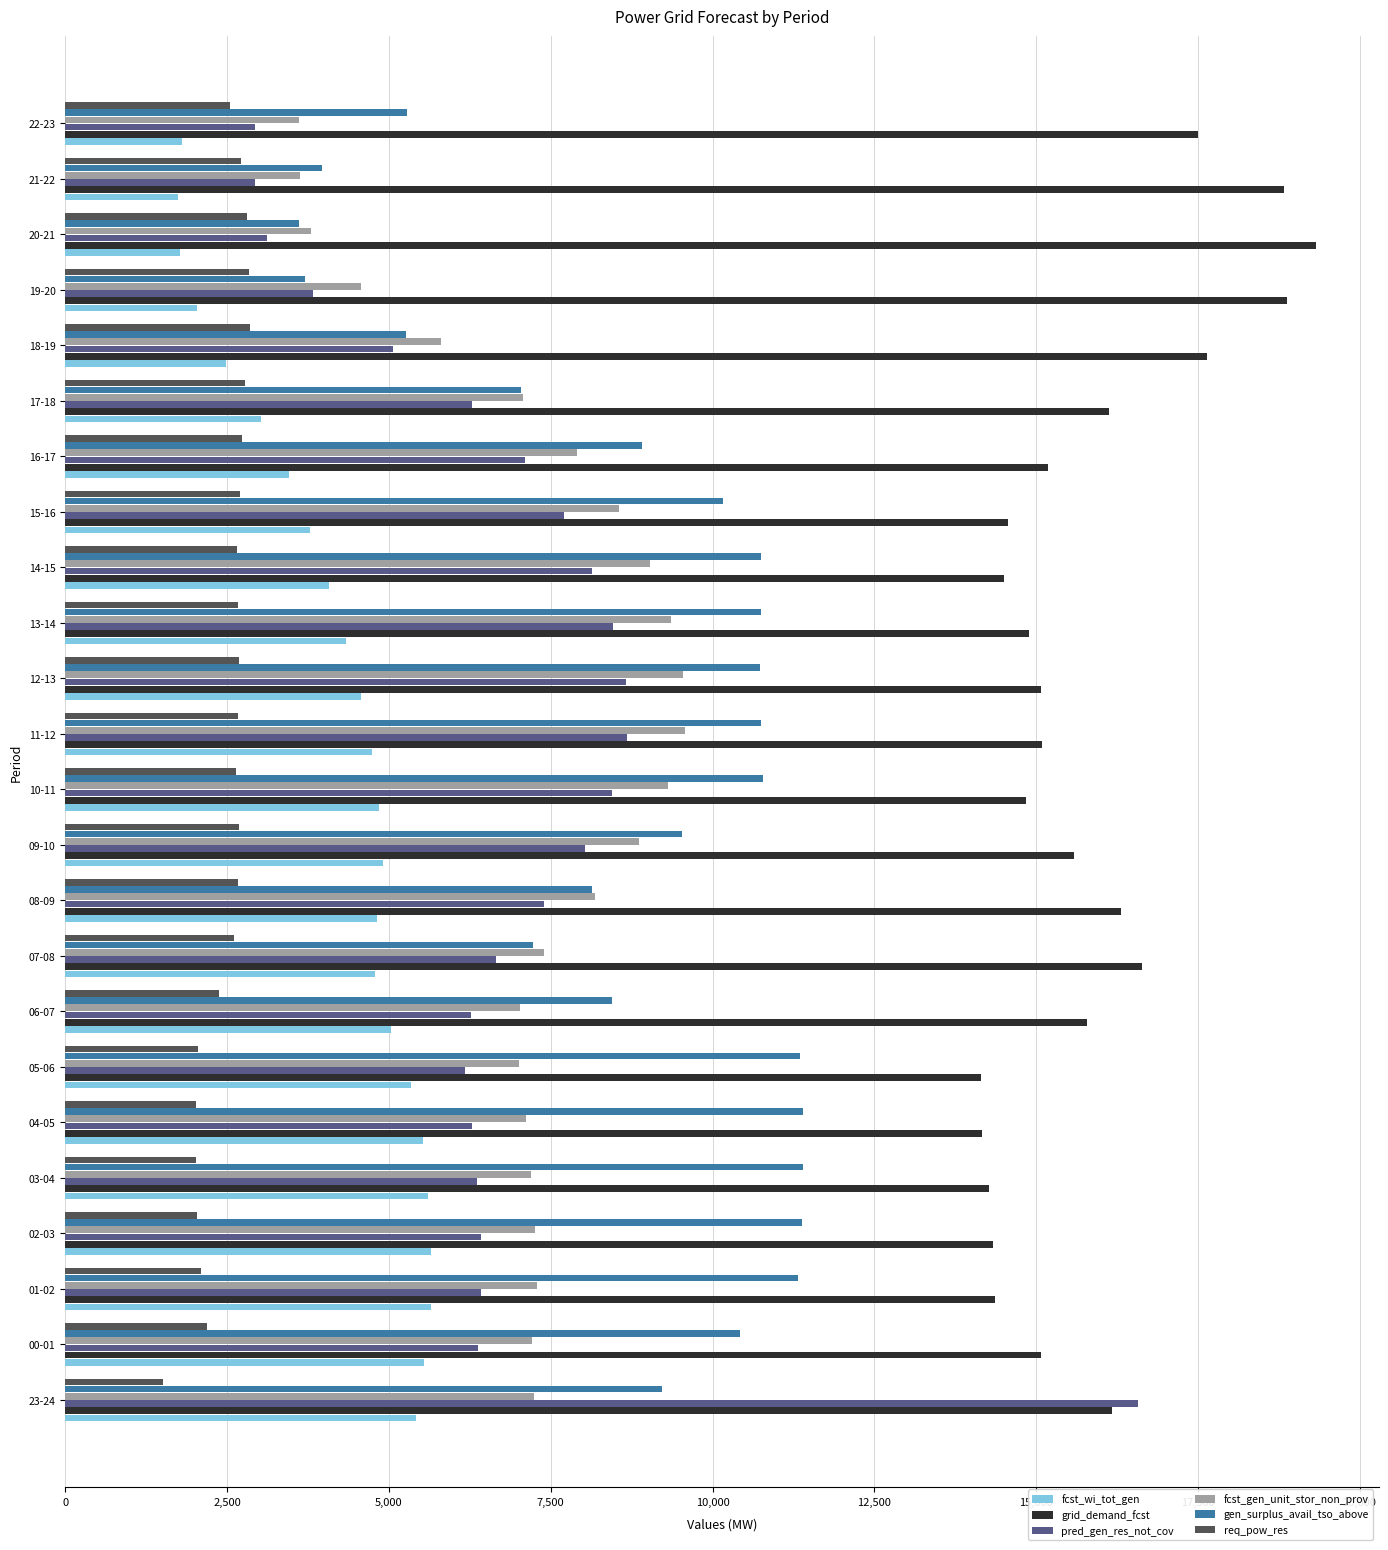

What is the difference between the maximum and minimum values in the pred_gen_res_not_cov series?

13640